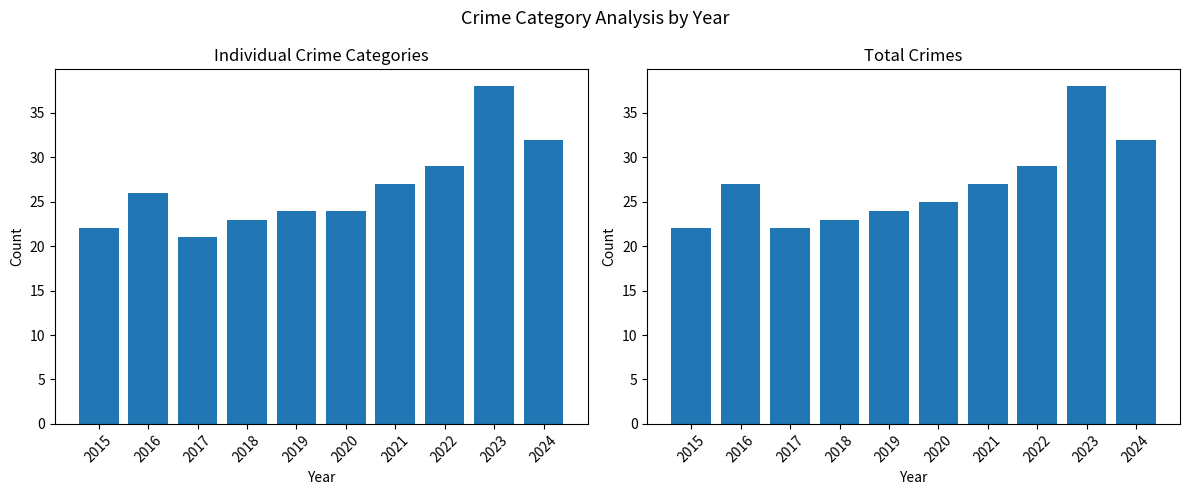

What is the greatest value displayed?

38